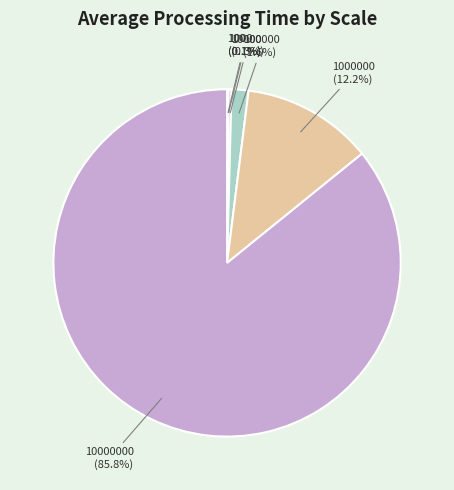

Is there any slice that represents more than half of the pie?

Yes